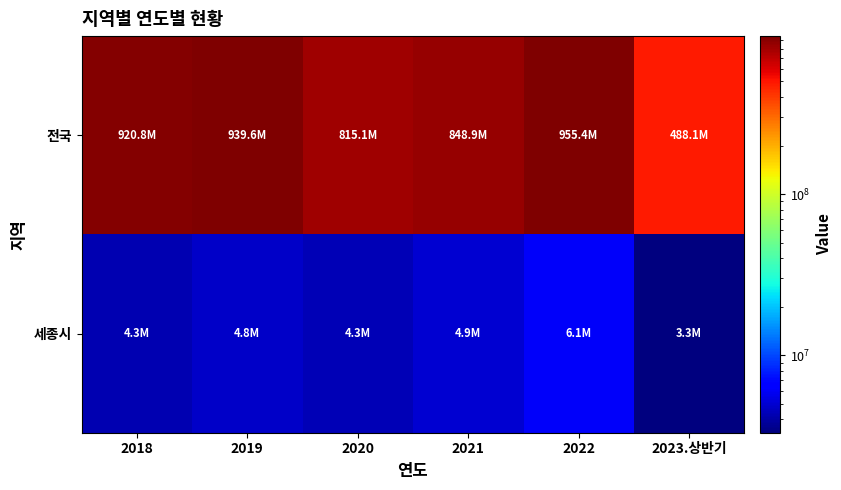

What is the total value across all series at 2018?

925067637